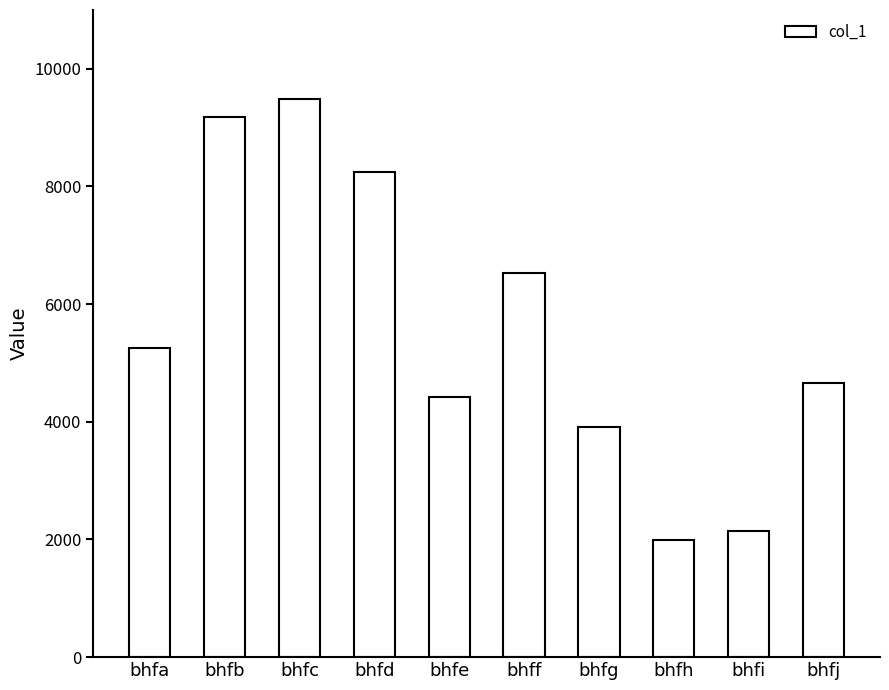

What value does the data have at bhfg?

3909